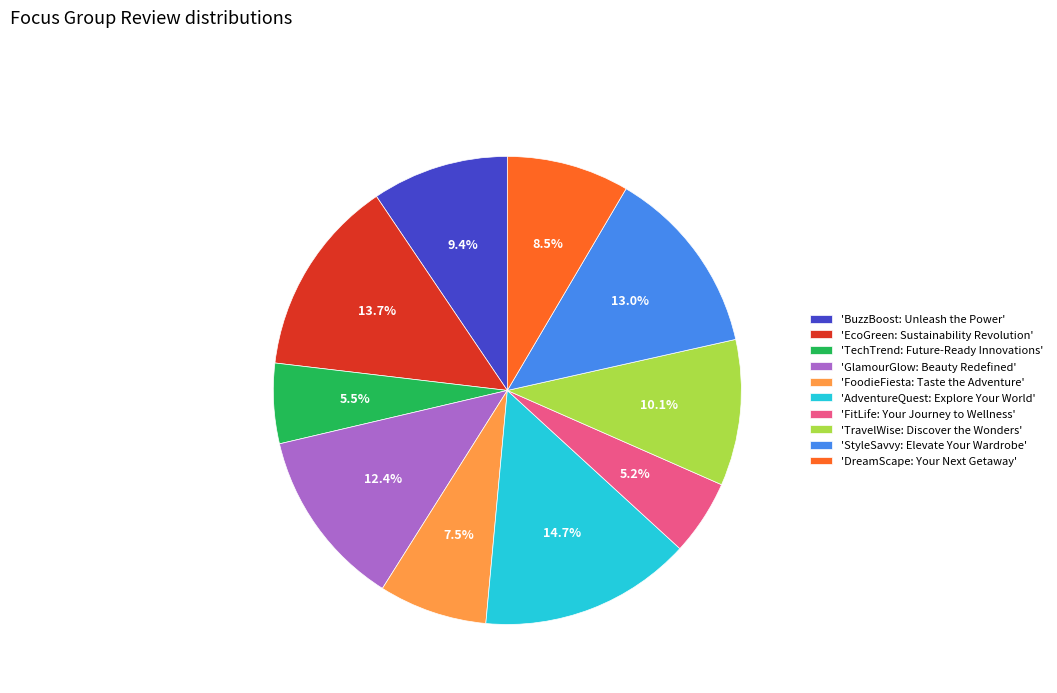

Between 'FitLife: Your Journey to Wellness' and 'FoodieFiesta: Taste the Adventure', which is larger?

'FoodieFiesta: Taste the Adventure'